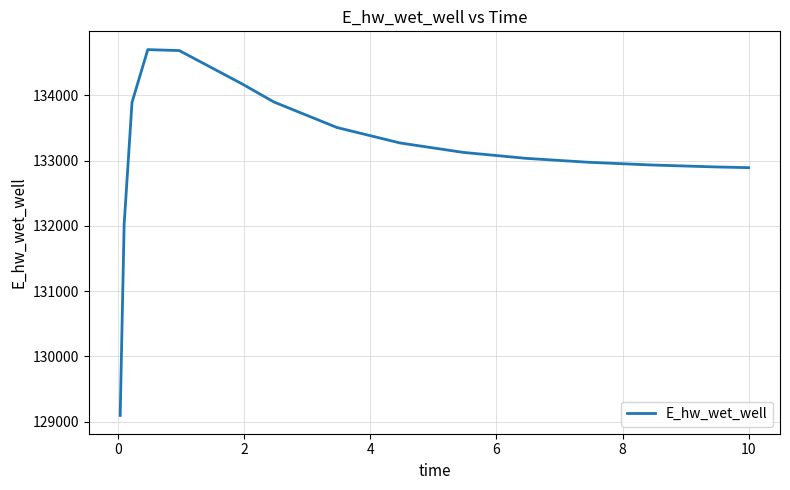

What is the smallest value displayed?

129097.1